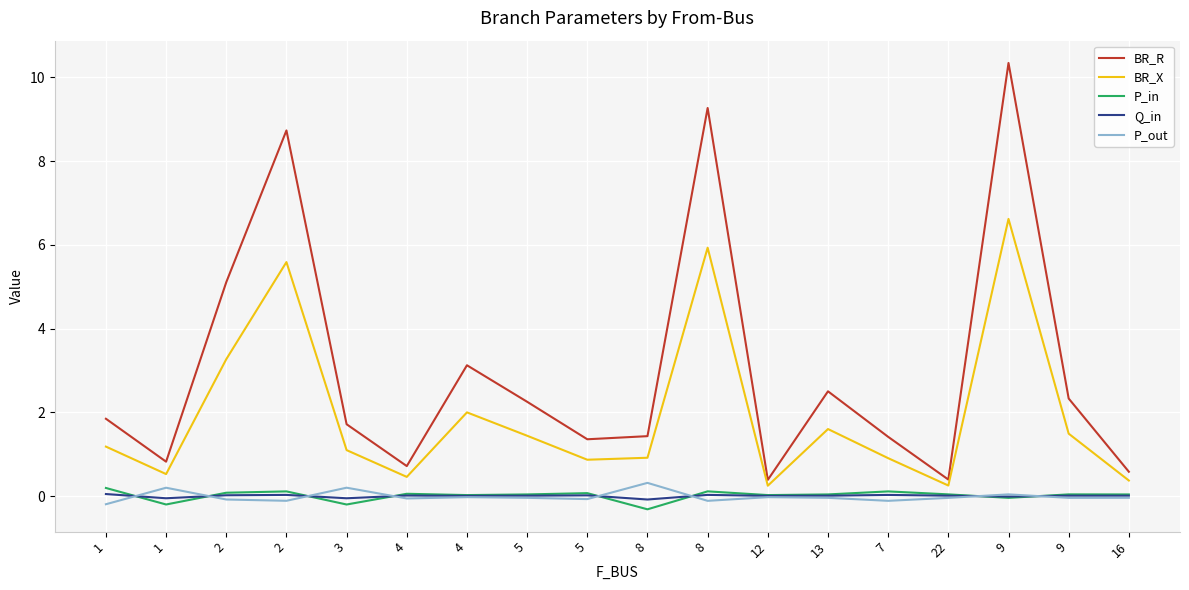

What is the maximum value for P_in?

0.2